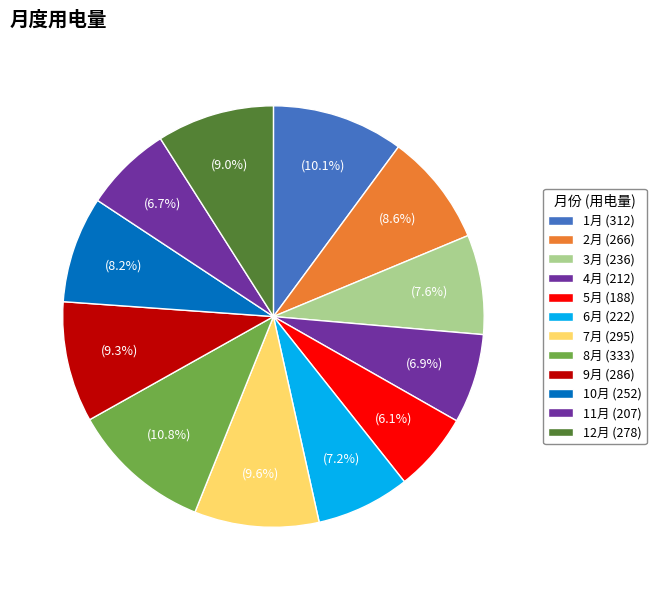

Count the number of slices in the pie.

12